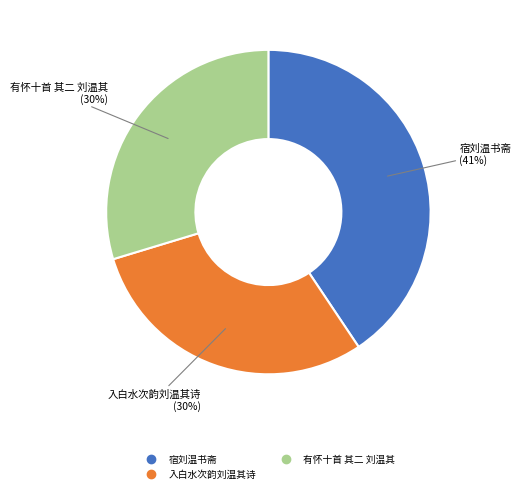

Is there a majority slice in this chart?

No